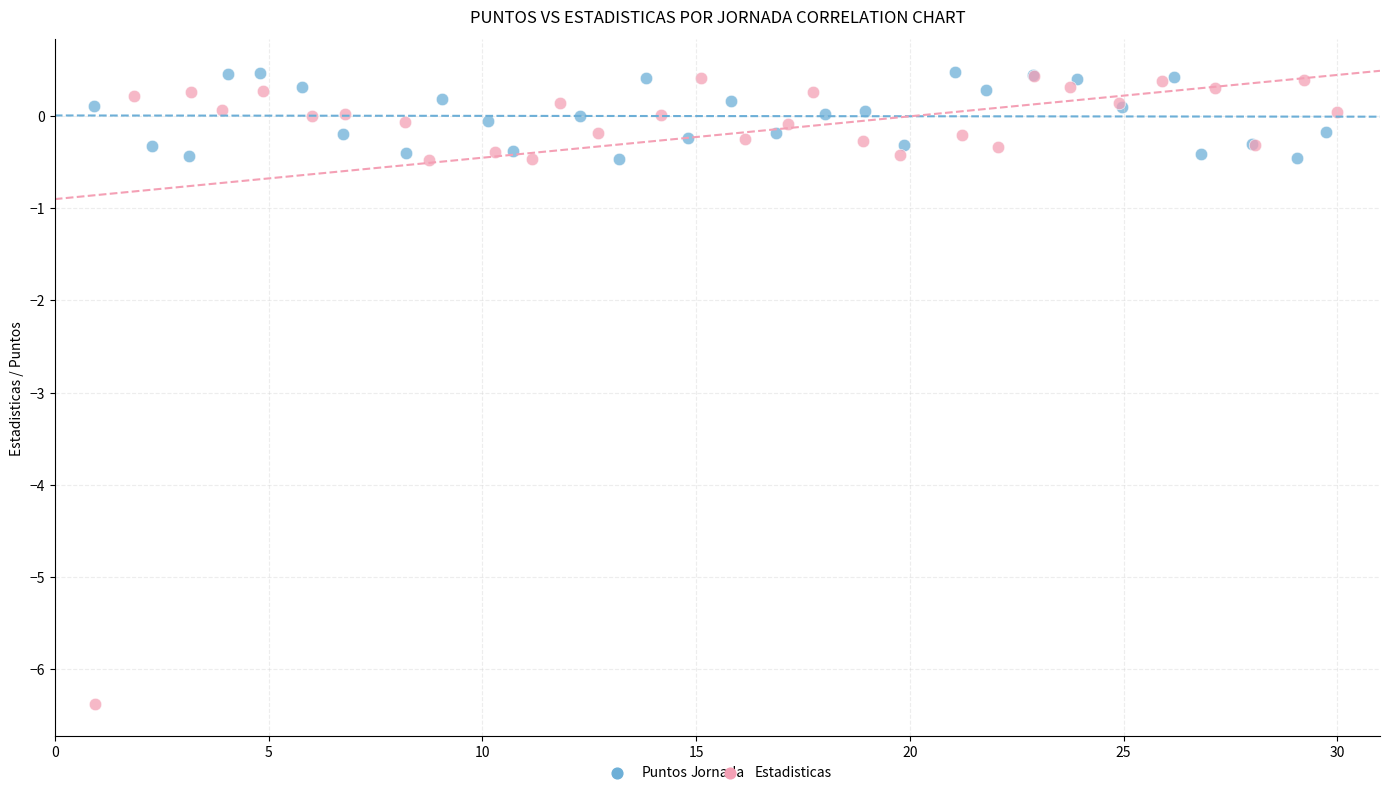

Which series reaches the minimum Y coordinate?

Estadisticas